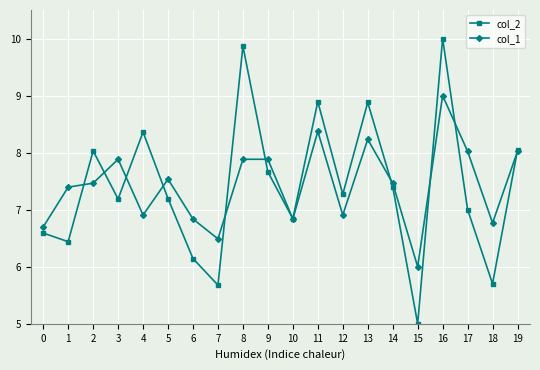

Read the col_1 value at 4.

6.9